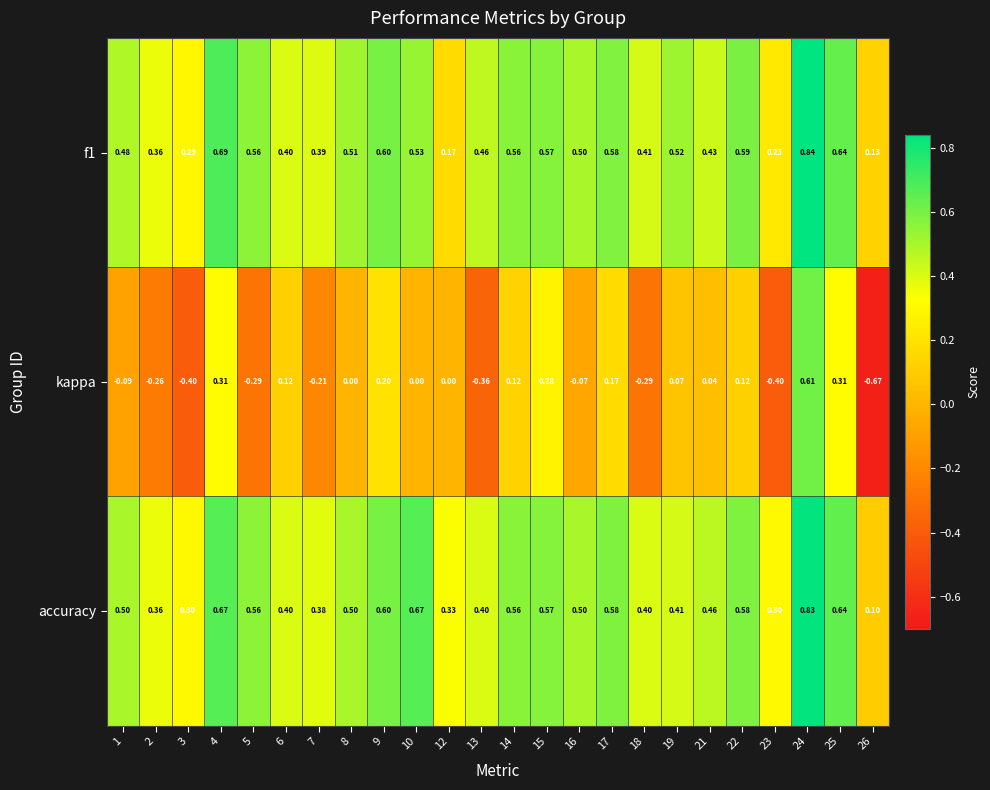

Which series has the largest total across all categories?

accuracy